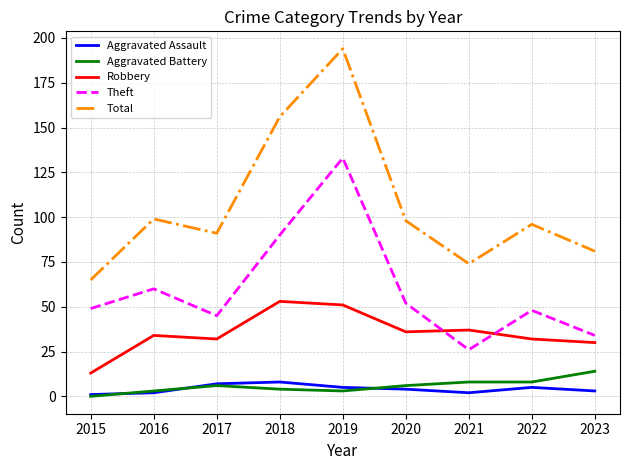

Is it true that Robbery equals 7 at 2016?

False